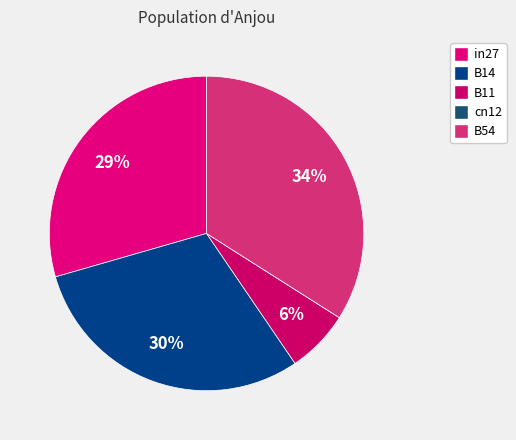

Is there any slice that represents more than half of the pie?

No